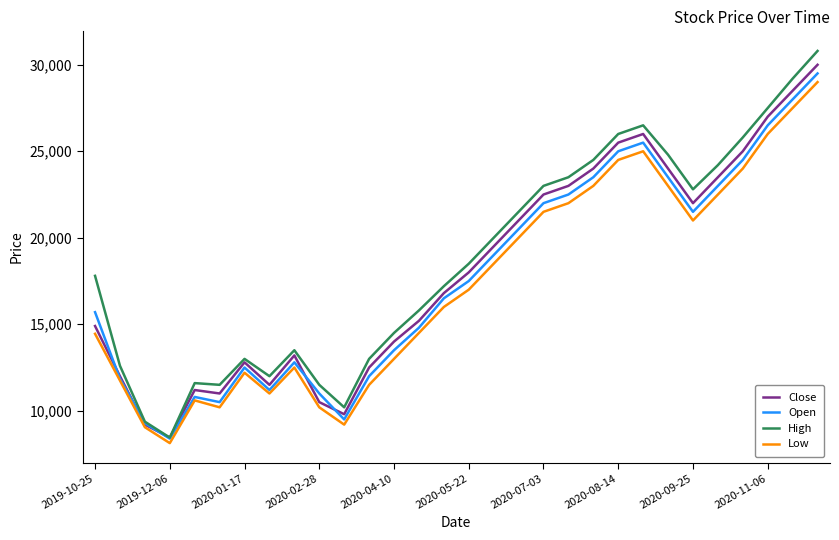

Which series has the largest range (max minus min)?

High